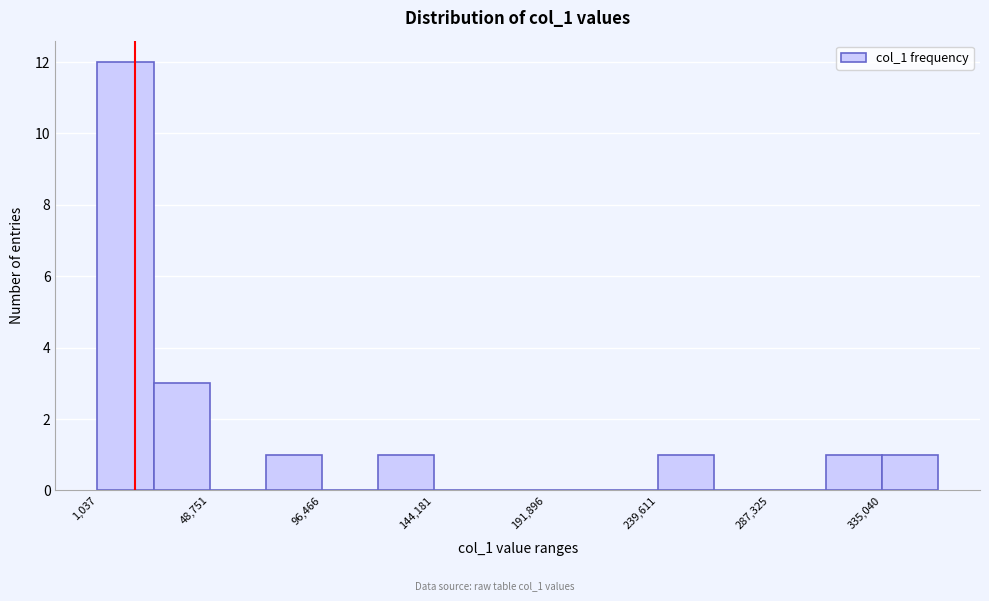

Reading left to right, transcribe this chart: for each bar, give the range it covers on the x-axis and its height. Neither the bar edges nor the heights are printed on the chart, so give them approximately, as read against the axes.

0 to 25000: 12
25000 to 50000: 3
50000 to 75000: 0
75000 to 95000: 1
95000 to 120000: 0
120000 to 145000: 1
145000 to 170000: 0
170000 to 190000: 0
190000 to 215000: 0
215000 to 240000: 0
240000 to 265000: 1
265000 to 285000: 0
285000 to 310000: 0
310000 to 335000: 1
335000 to 360000: 1